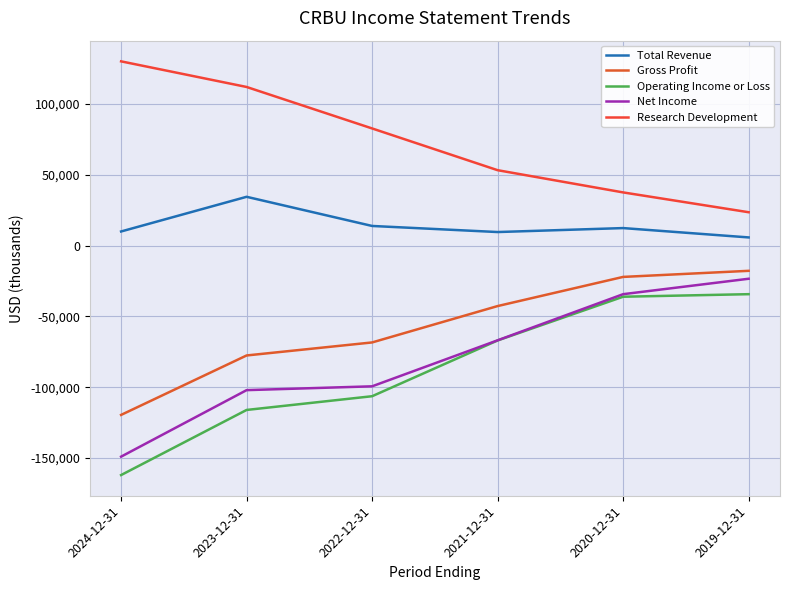

Which category has the lowest value in the Research Development series?

2019-12-31